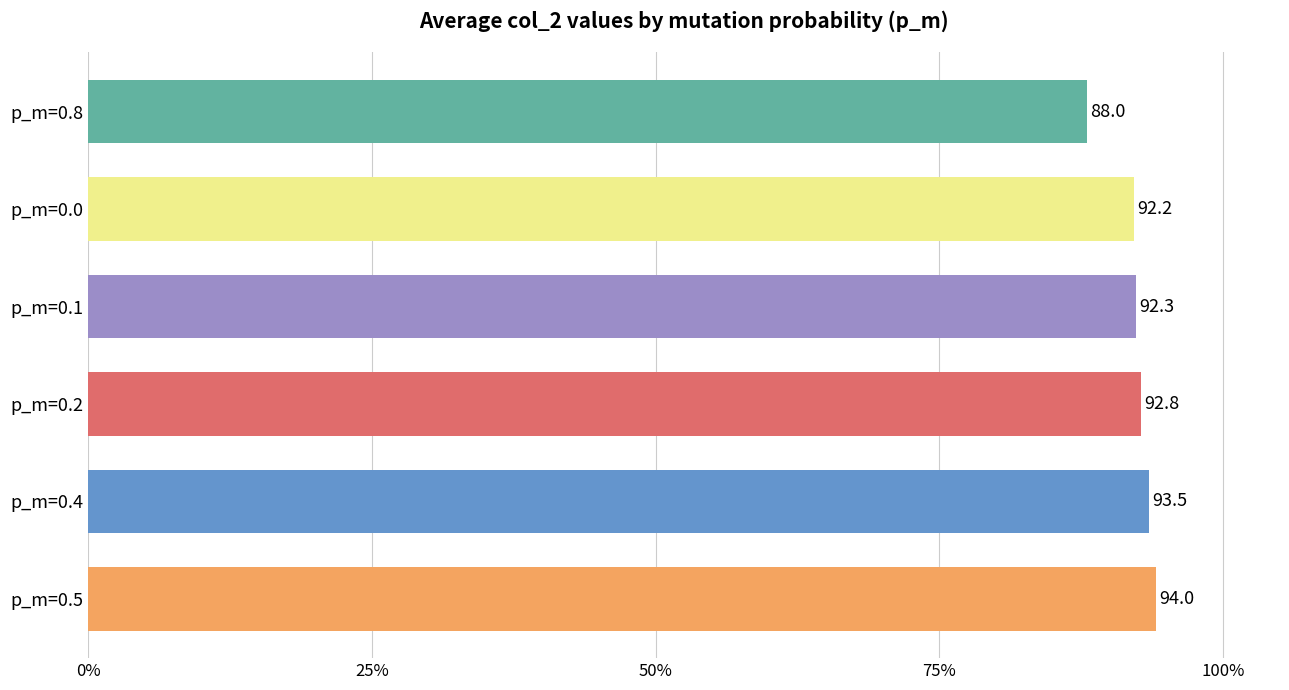

The value at p_m=0.8 is 88.0. True or false?

True